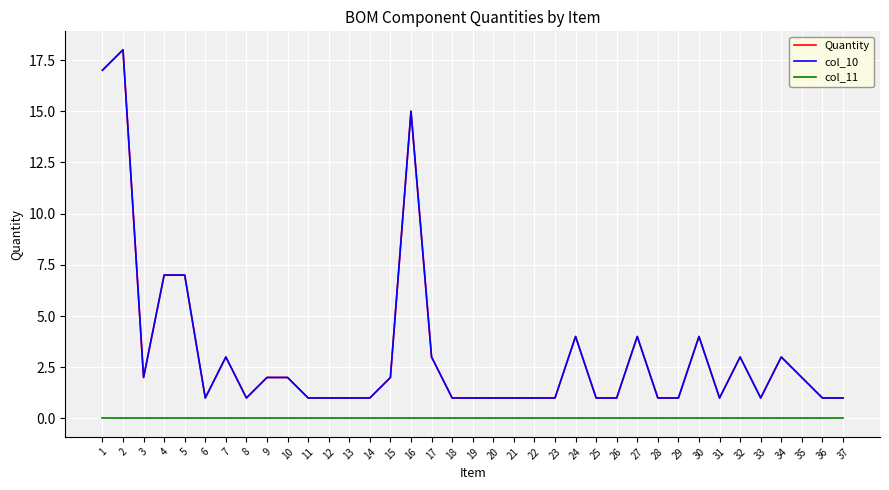

Does the chart display data point markers on the line(s)?

No